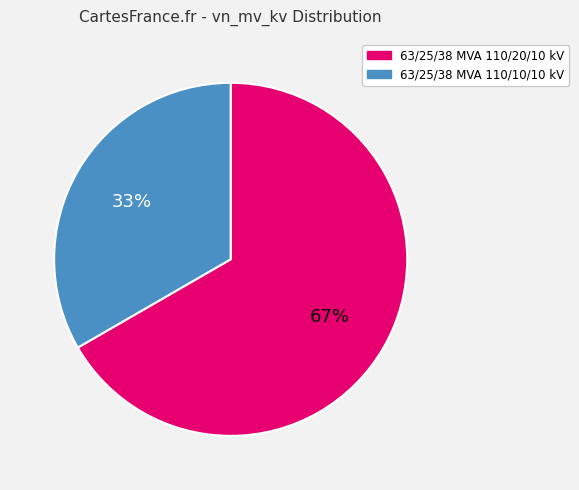

Count the number of slices in the pie.

2